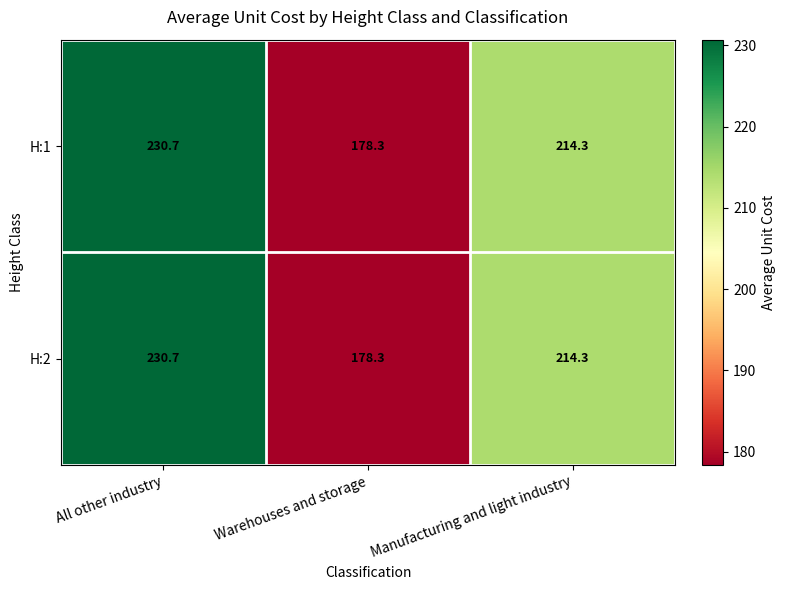

What is the difference between the H:2 values at Warehouses and storage and All other industry?

52.4